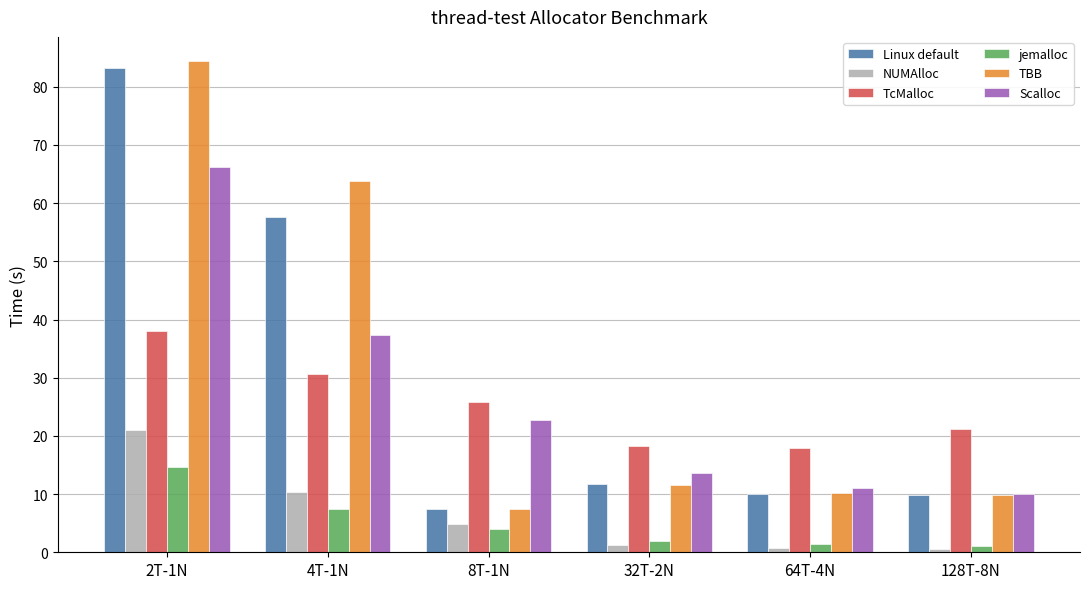

What is the spread (max minus min) of values at 64T-4N?

17.3